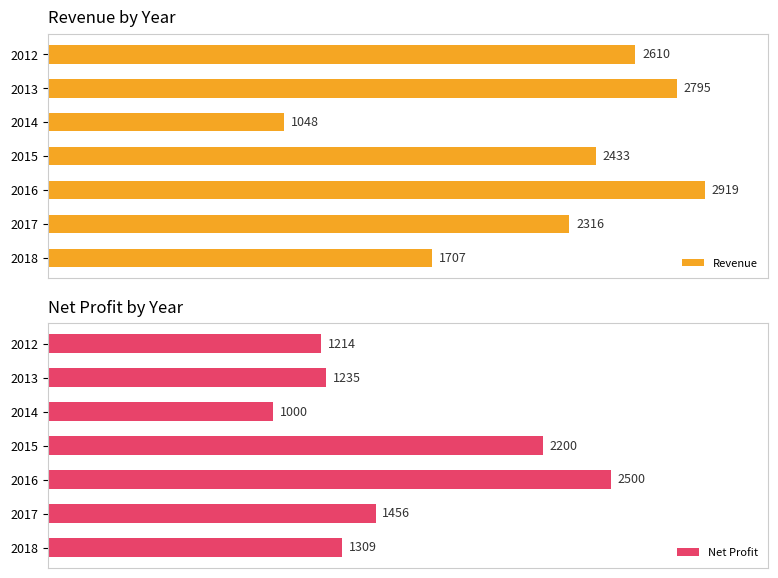

List the labels in order of Revenue value, smallest first.

2014, 2018, 2017, 2015, 2012, 2013, 2016